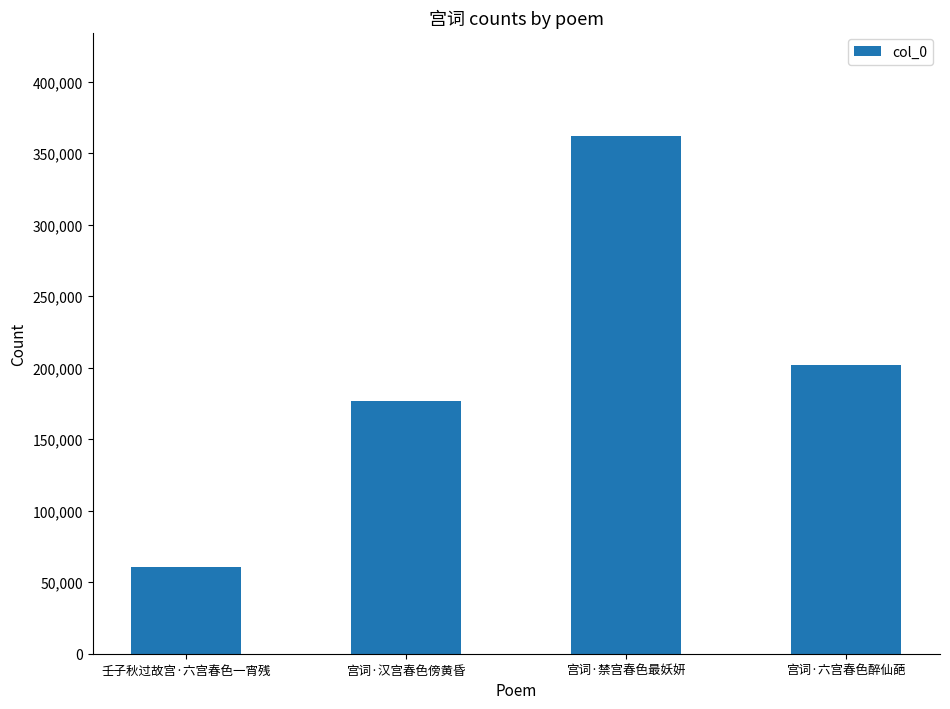

List the labels in order of value, smallest first.

壬子秋过故宫·六宫春色一宵残, 宫词·汉宫春色傍黄昏, 宫词·六宫春色醉仙葩, 宫词·禁宫春色最妖妍